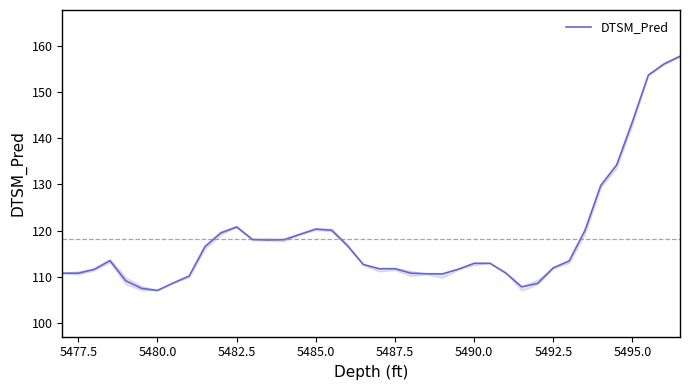

The DTSM_Pred series shows 143.6 at 5495.0. True or false?

True